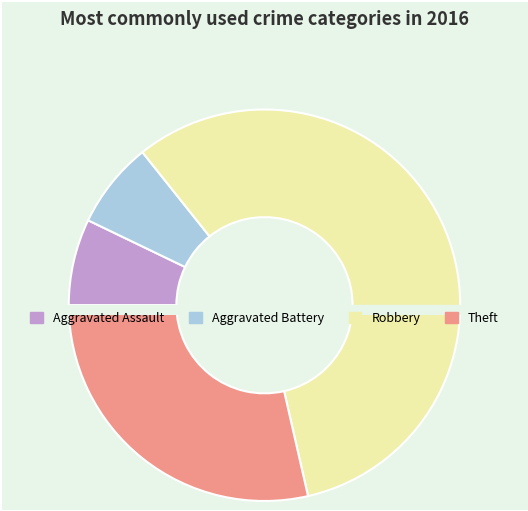

How many segments does this pie chart have?

4